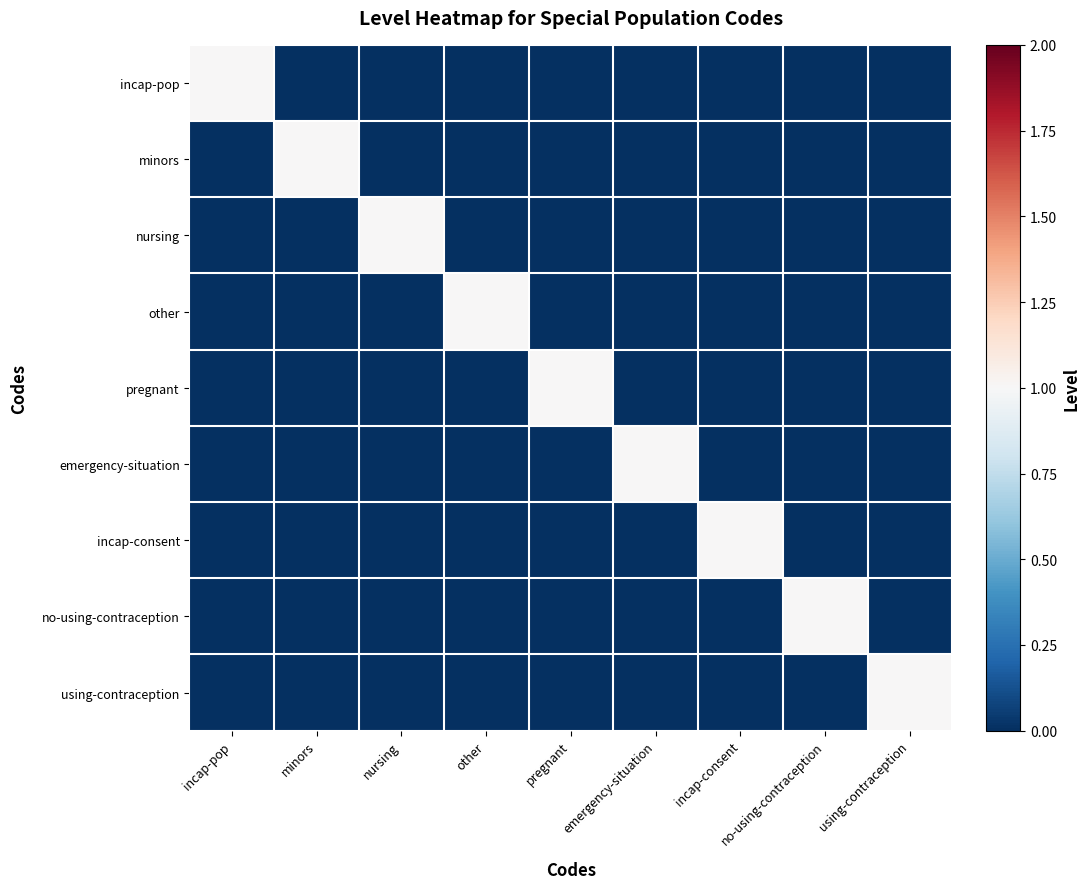

Which series has the largest range (max minus min)?

incap-pop